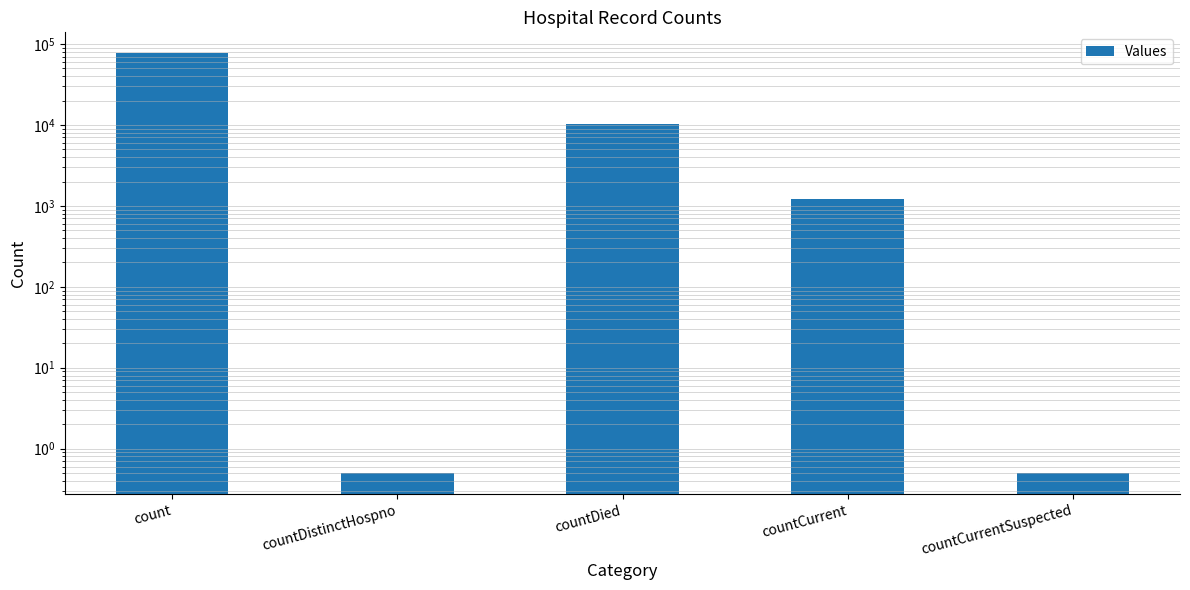

What position from the left is countCurrent?

4